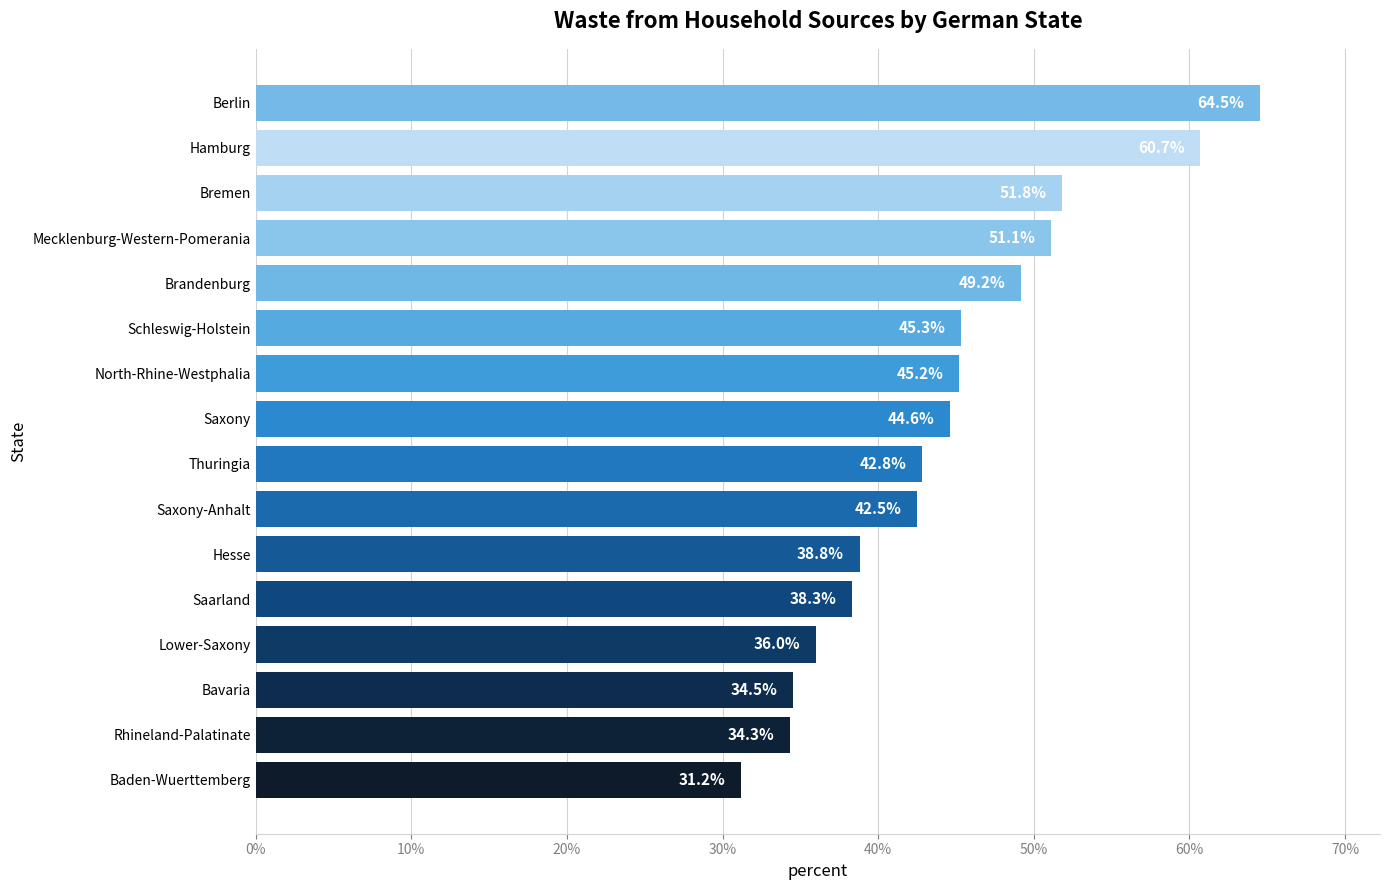

Reading bottom to top, transcribe all the data shown in this chart.

Baden-Wuerttemberg=31.2	Rhineland-Palatinate=34.3	Bavaria=34.5	Lower-Saxony=36.0	Saarland=38.3	Hesse=38.8	Saxony-Anhalt=42.5	Thuringia=42.8	Saxony=44.6	North-Rhine-Westphalia=45.2	Schleswig-Holstein=45.3	Brandenburg=49.2	Mecklenburg-Western-Pomerania=51.1	Bremen=51.8	Hamburg=60.7	Berlin=64.5